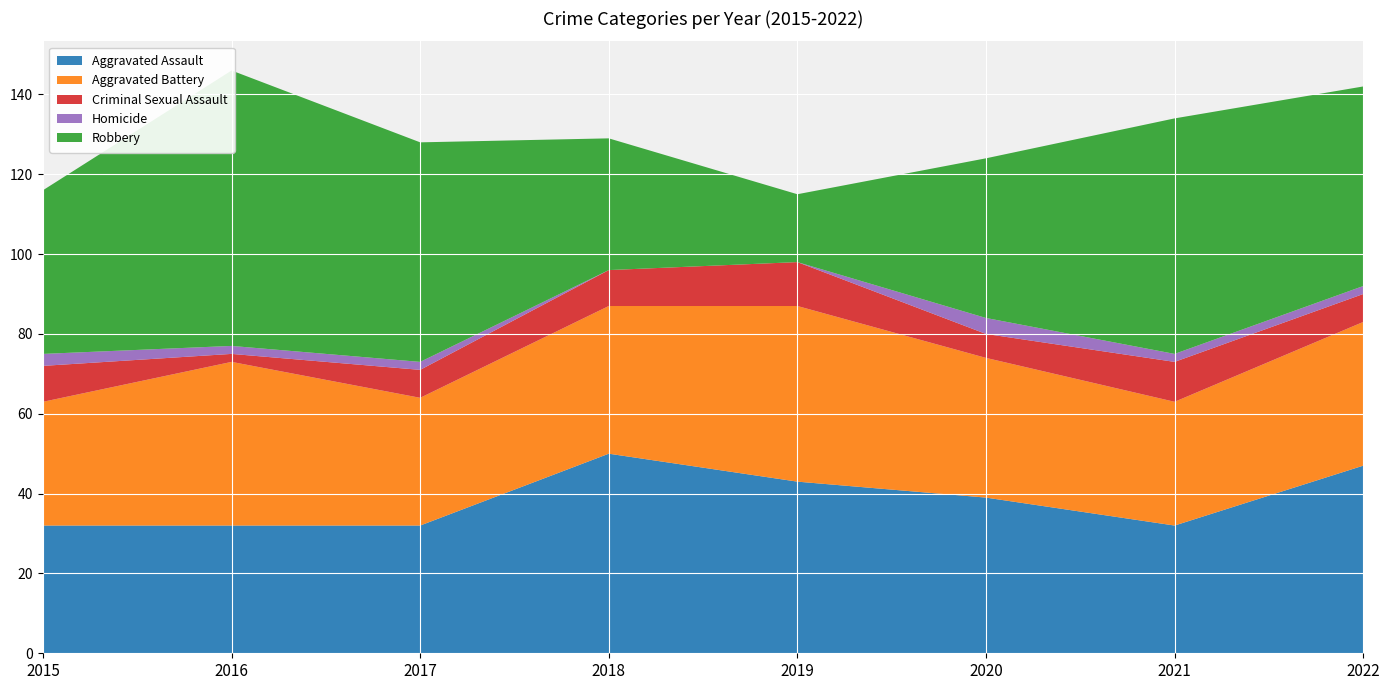

Reading left to right, list all the values displayed in this chart.

Aggravated Assault: 2015=32	2016=32	2017=32	2018=50	2019=43	2020=39	2021=32	2022=47
Aggravated Battery: 2015=31	2016=41	2017=32	2018=37	2019=44	2020=35	2021=31	2022=36
Criminal Sexual Assault: 2015=9	2016=2	2017=7	2018=9	2019=11	2020=6	2021=10	2022=7
Homicide: 2015=3	2016=2	2017=2	2018=0	2019=0	2020=4	2021=2	2022=2
Robbery: 2015=41	2016=69	2017=55	2018=33	2019=17	2020=40	2021=59	2022=50